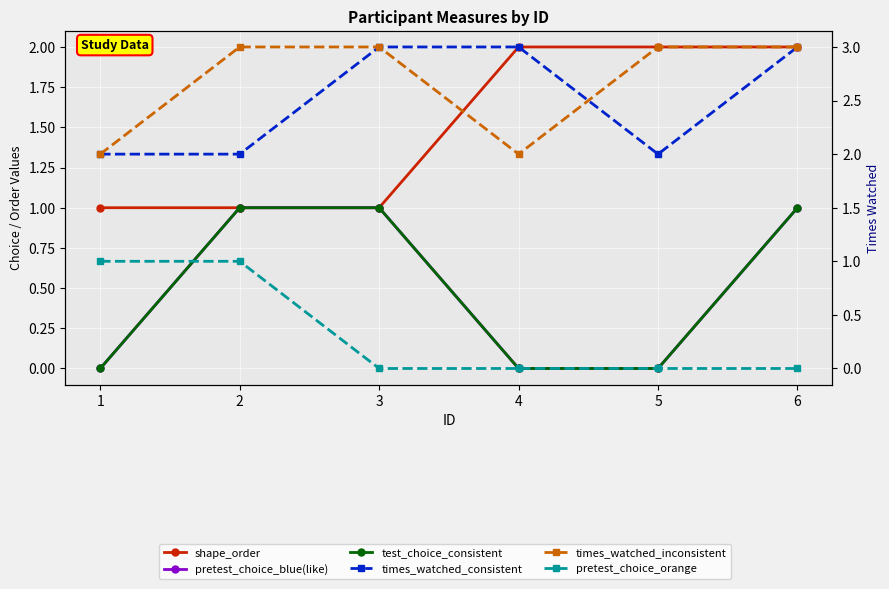

Which series ends up on top after the final intersection of times_watched_inconsistent and times_watched_consistent?

times_watched_inconsistent